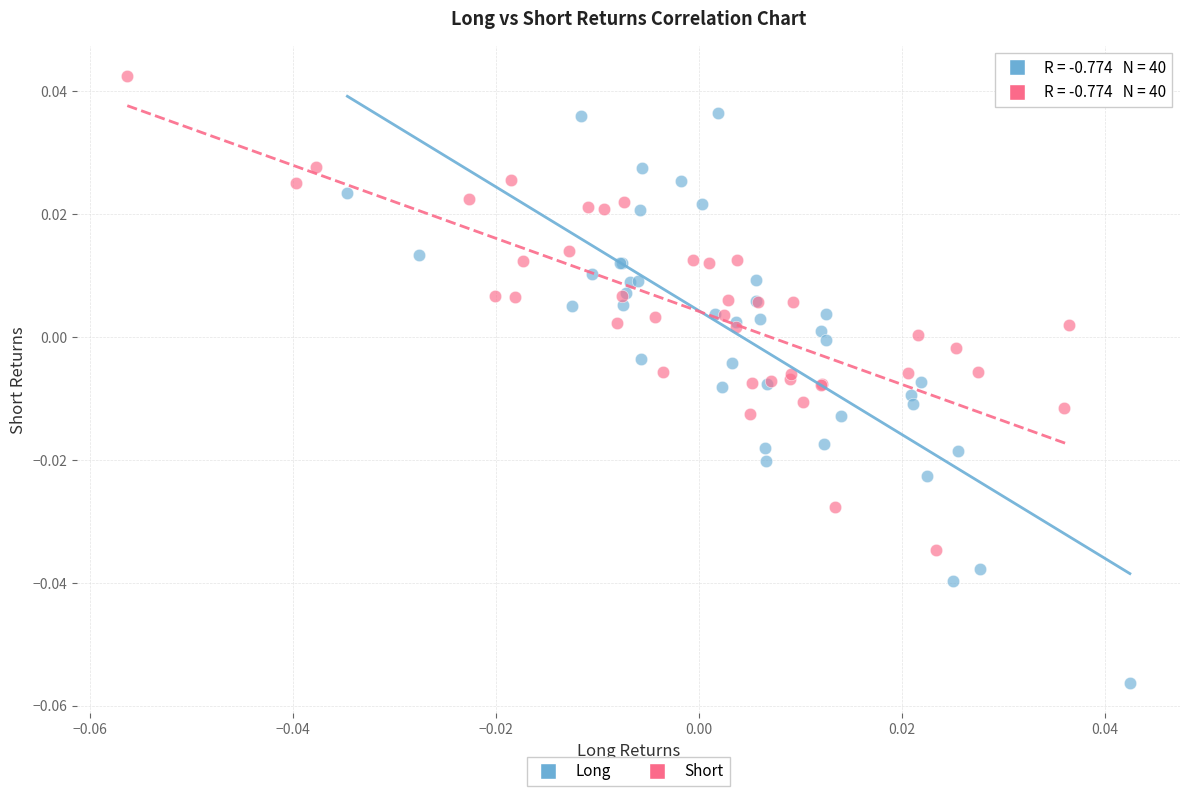

Which series contains the highest Y value?

Short